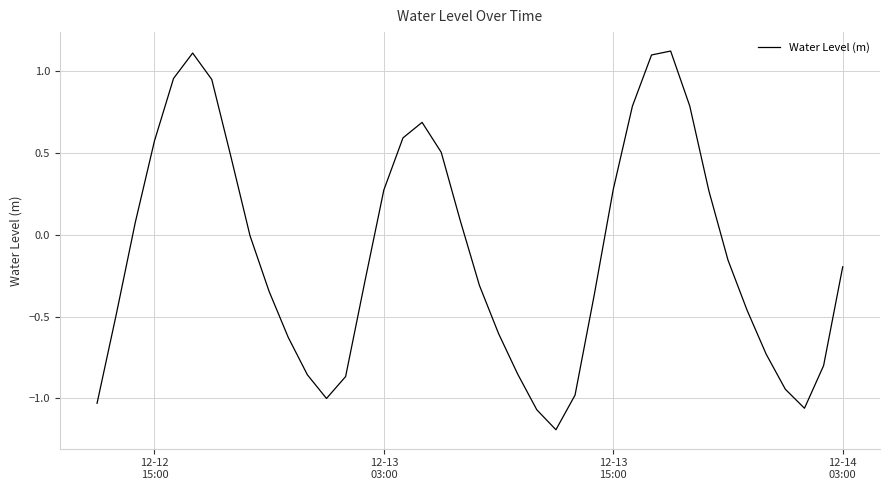

What is the maximum value shown in the chart?

1.1